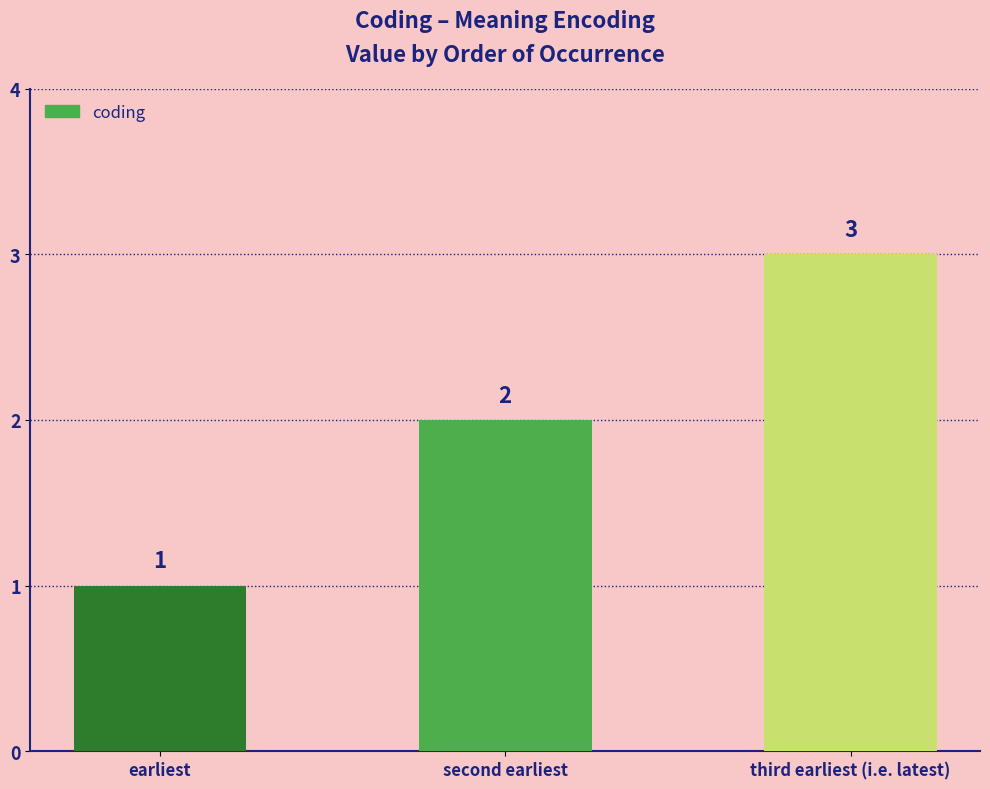

Which category has the highest value across all series?

third earliest (i.e. latest)